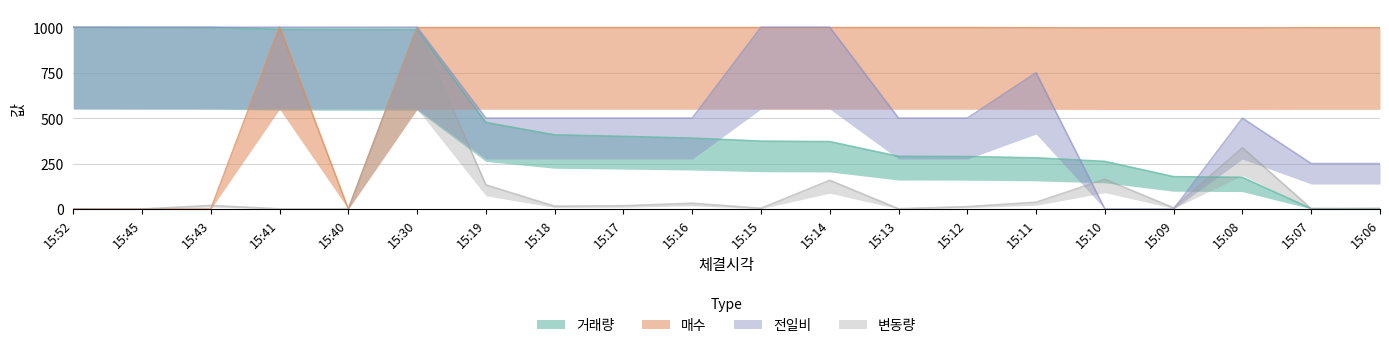

What is the difference between the maximum and second lowest values in the 전일비 series?

1000.0